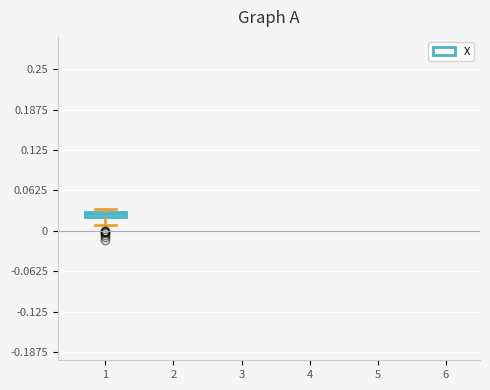

Where is the upper edge of the box at x = 1 on the y-axis? The values are not printed on the chart, so give them approximately, as read against the axis.

0.03